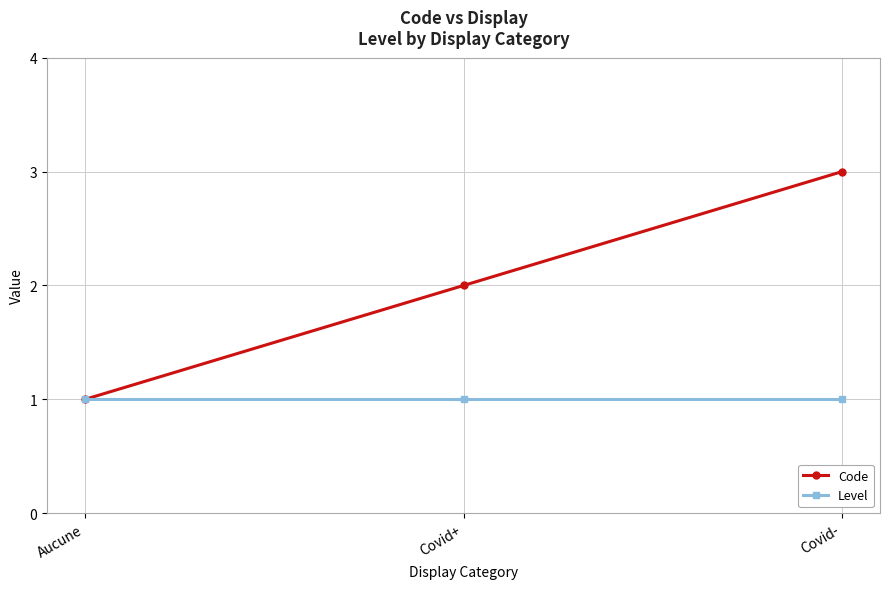

Is it true that Code equals 1 at Covid+?

False